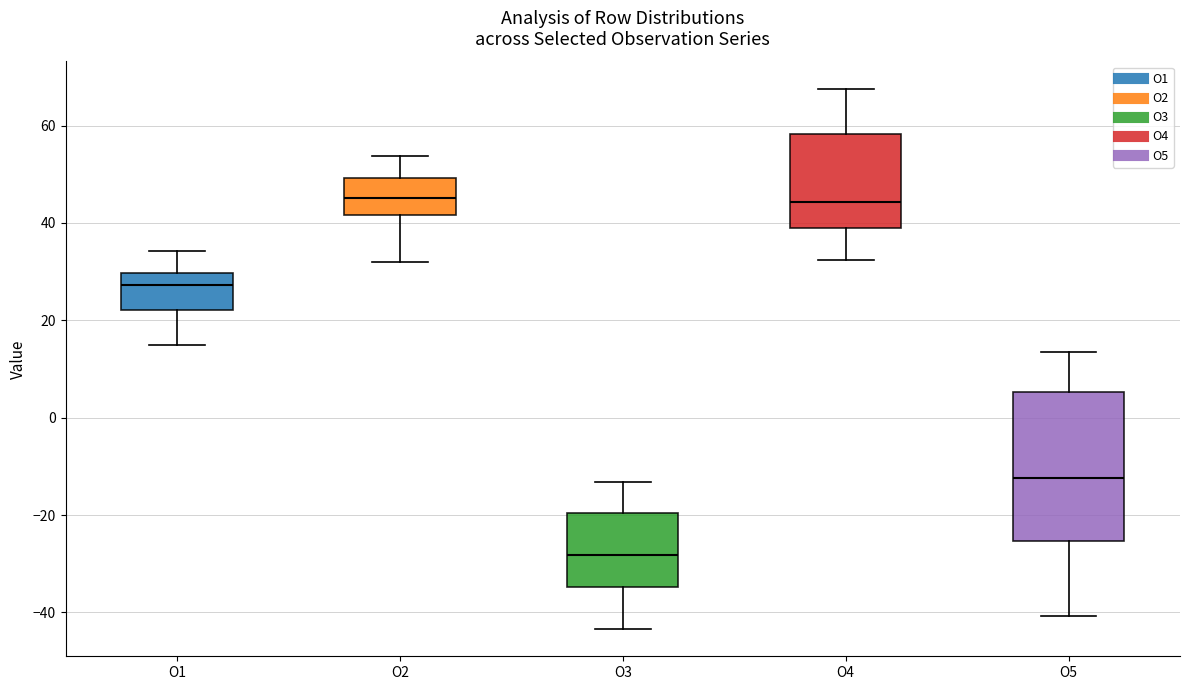

Where does the lower whisker of the box for O3 end on the y-axis? The values are not printed on the chart, so give them approximately, as read against the axis.

-44